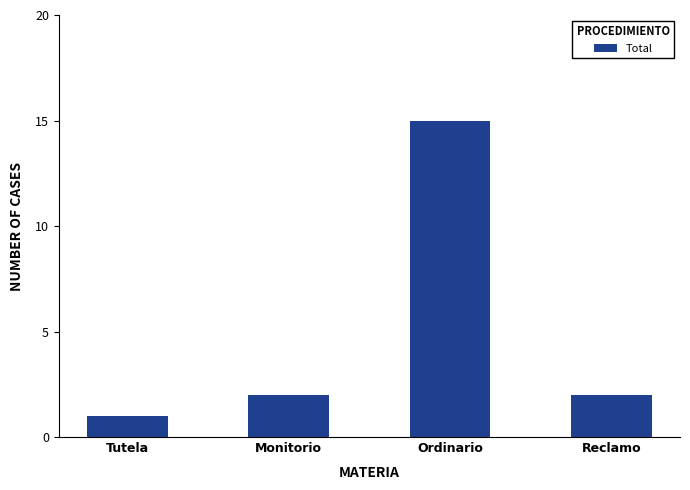

Count the number of categories in the chart.

4